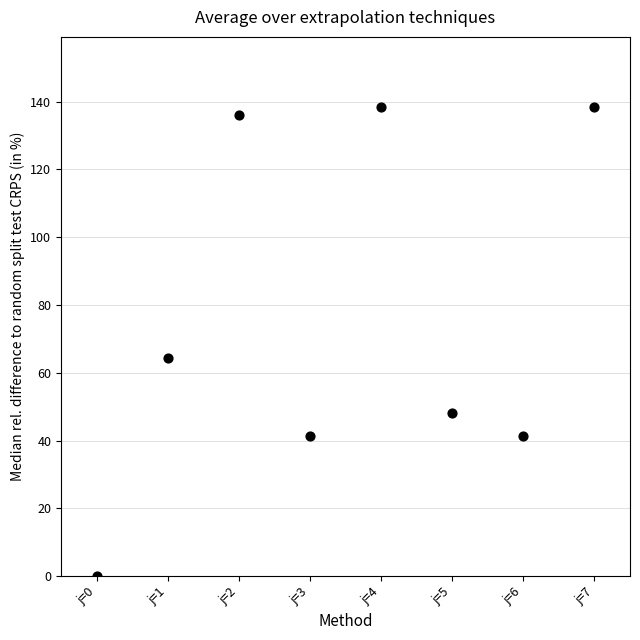

What is the average Y value?

76.0